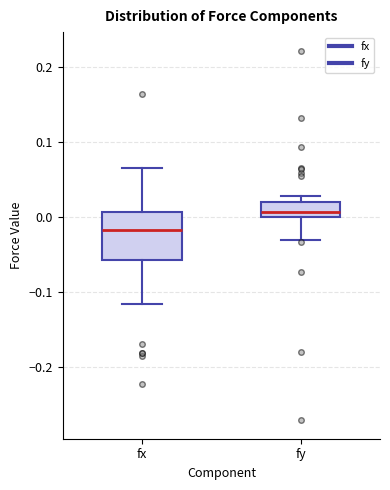

Reading left to right, transcribe this box plot: for each box, give where its median line is, the range the box spans, and where its two whiskers end, as read against the y-axis. The values are not printed on the chart, so give them approximately, as read against the axis.

fx: median -0.02, box -0.06 to 0.01, whiskers -0.12 to 0.07
fy: median 0.01, box 0.00 to 0.02, whiskers -0.03 to 0.03